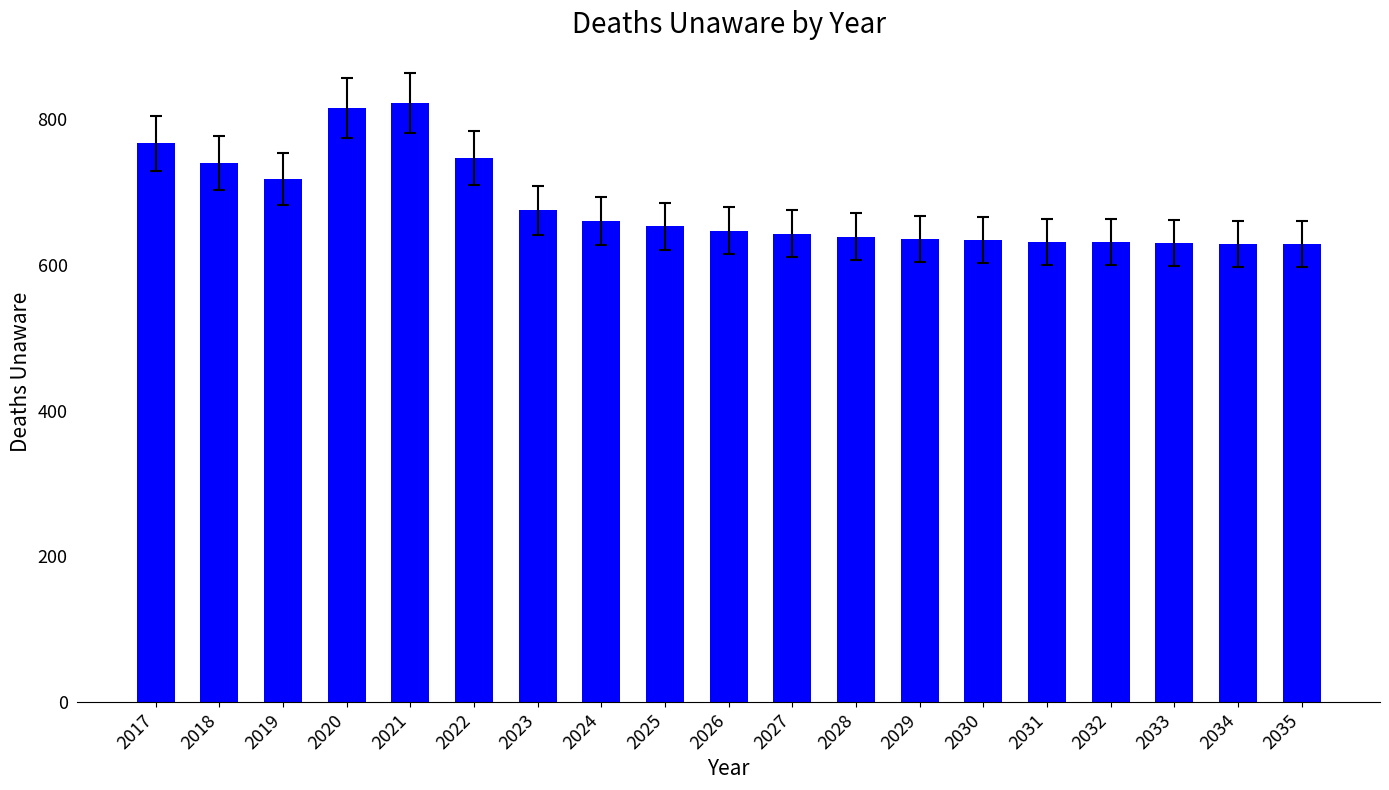

What is the value of the 2nd bar from the left?

740